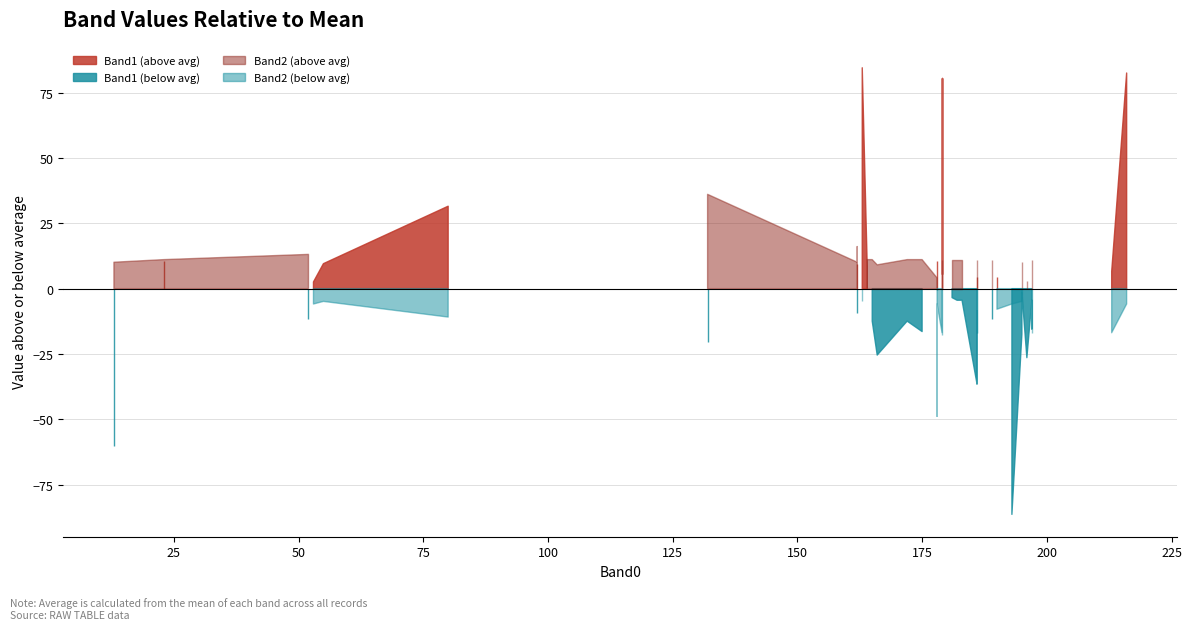

Does the chart display data point markers on the line(s)?

No